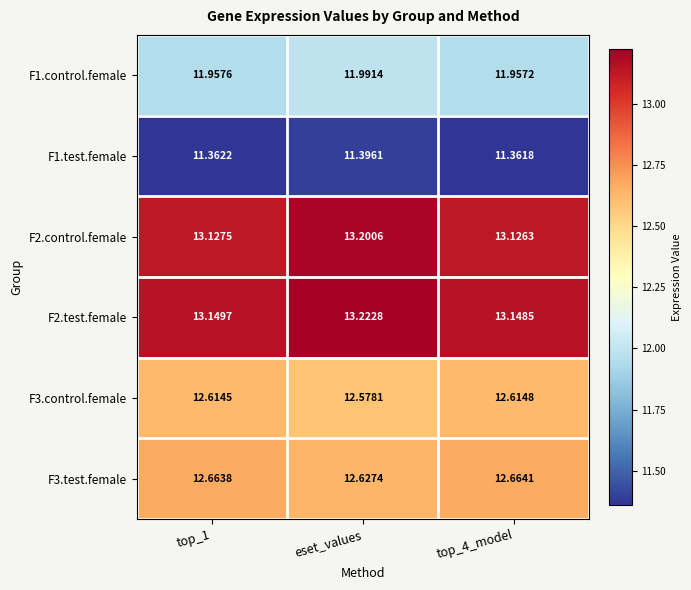

Is the value of F1.test.female at top_4_model greater than the value of F2.control.female at top_1?

No